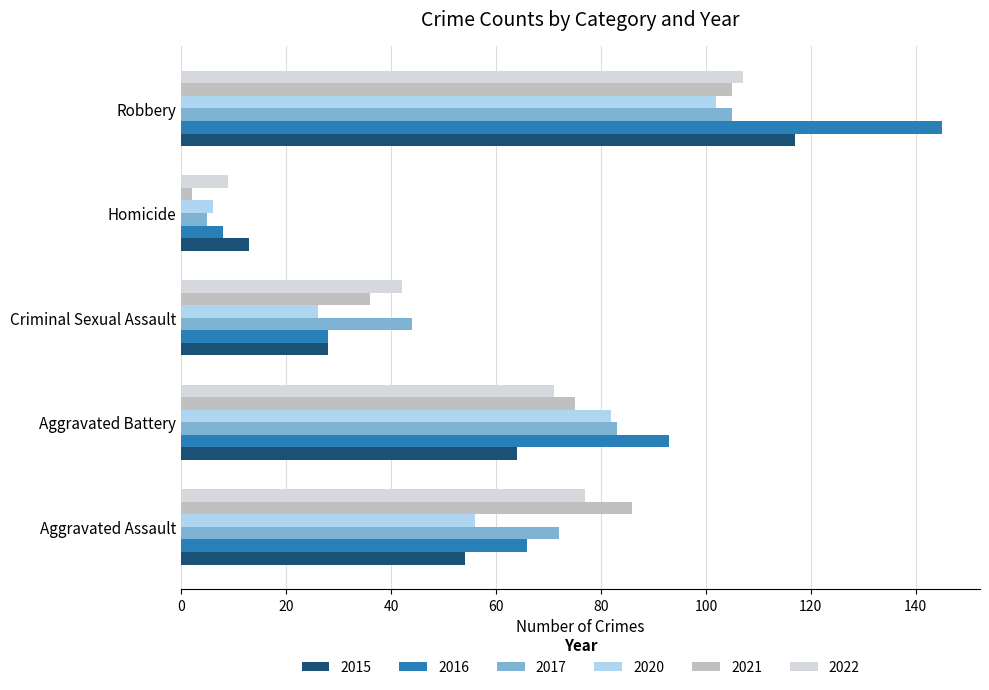

Which series has the largest total across all categories?

2016